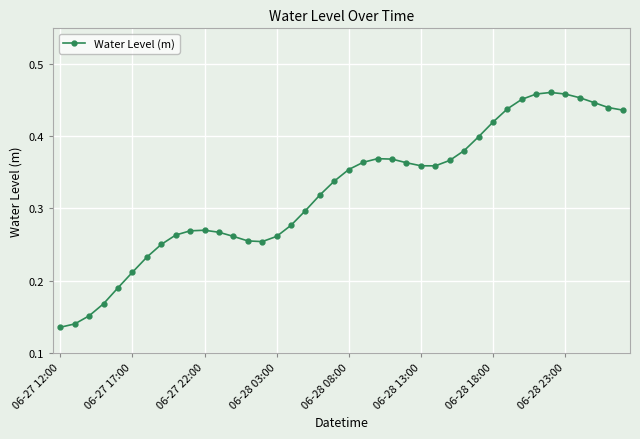

True or false: there are more than 2 points higher than both neighbors.

True